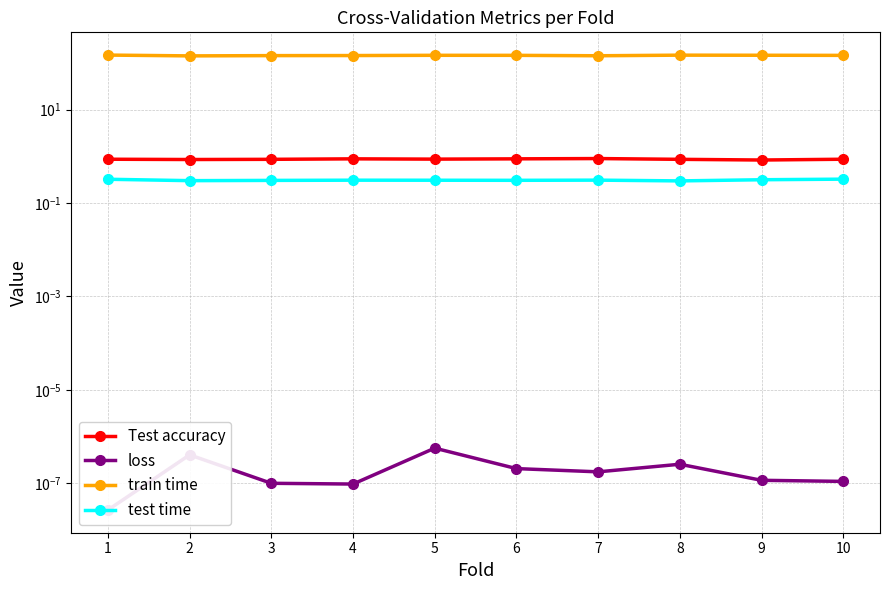

The value of test time at 3 is 0.3. True or false?

True